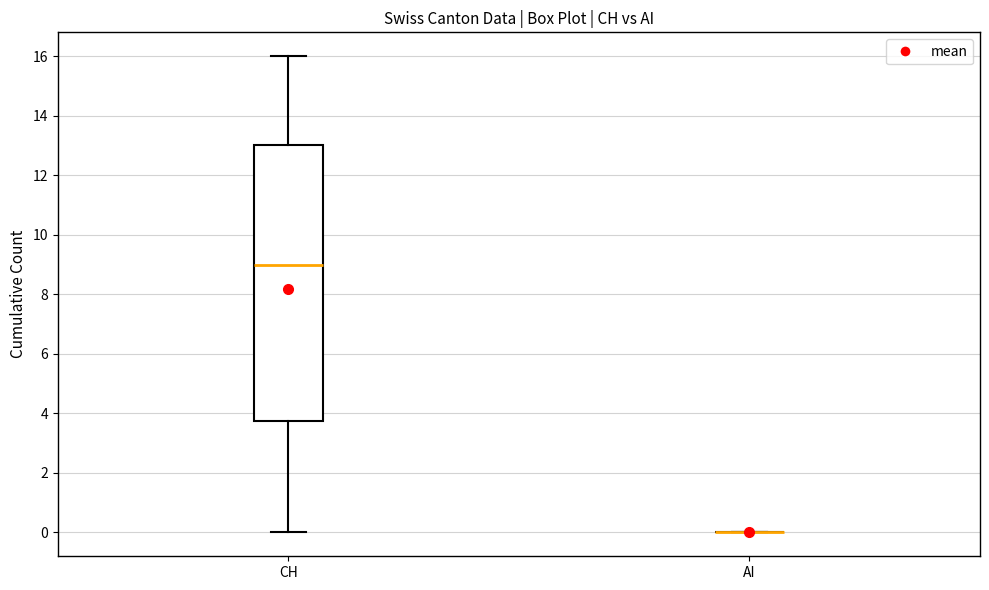

Which box is the tallest, from its lower edge to its upper edge?

CH